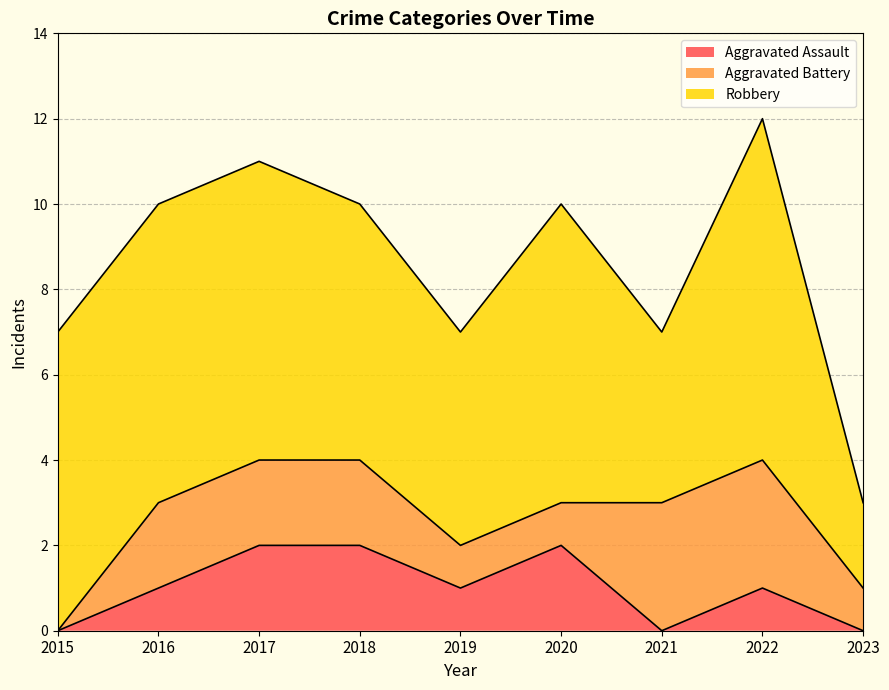

Reading left to right, list all the values displayed in this chart.

Aggravated Assault: 0	1	2	2	1	2	0	1	0
Aggravated Battery: 0	2	2	2	1	1	3	3	1
Robbery: 7	7	7	6	5	7	4	8	2